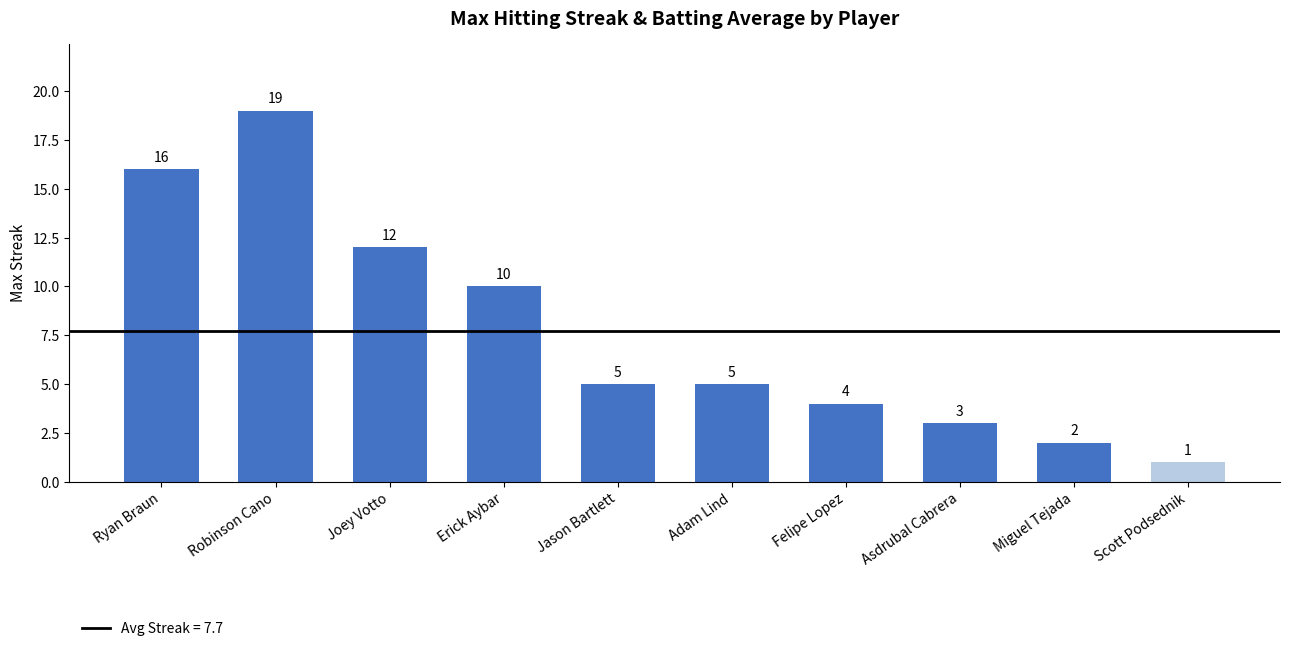

What is the value of the 1st bar from the left?

16